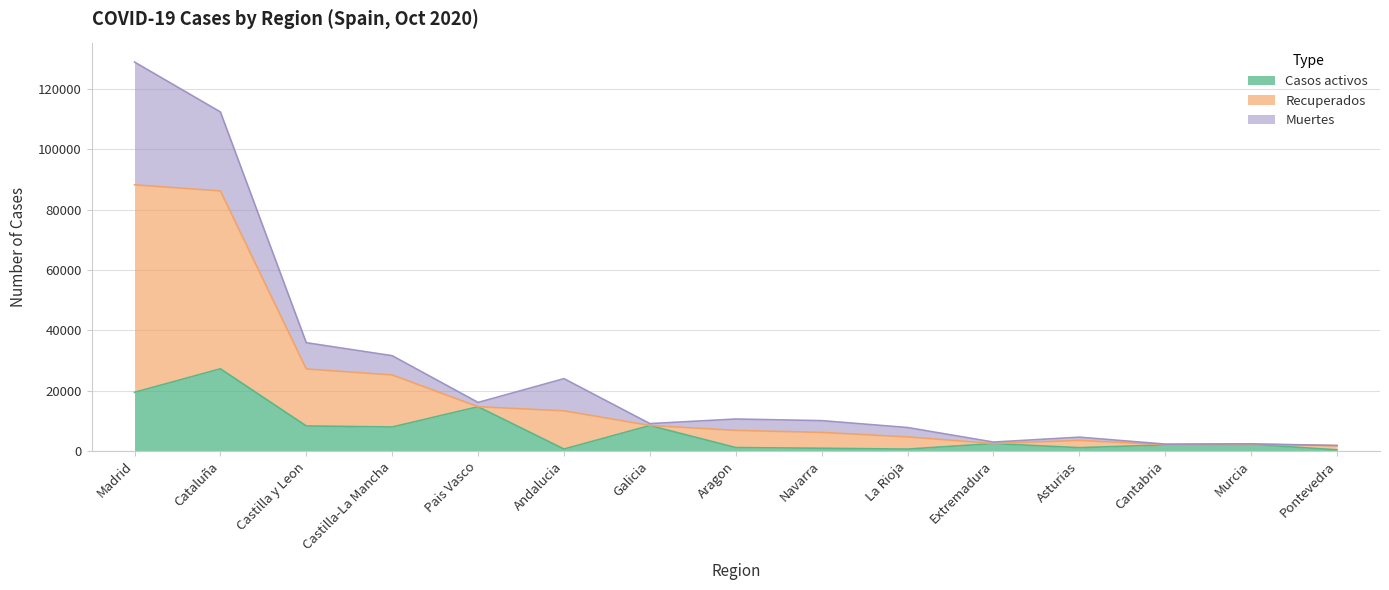

What is the highest value of the Casos activos series?

27229